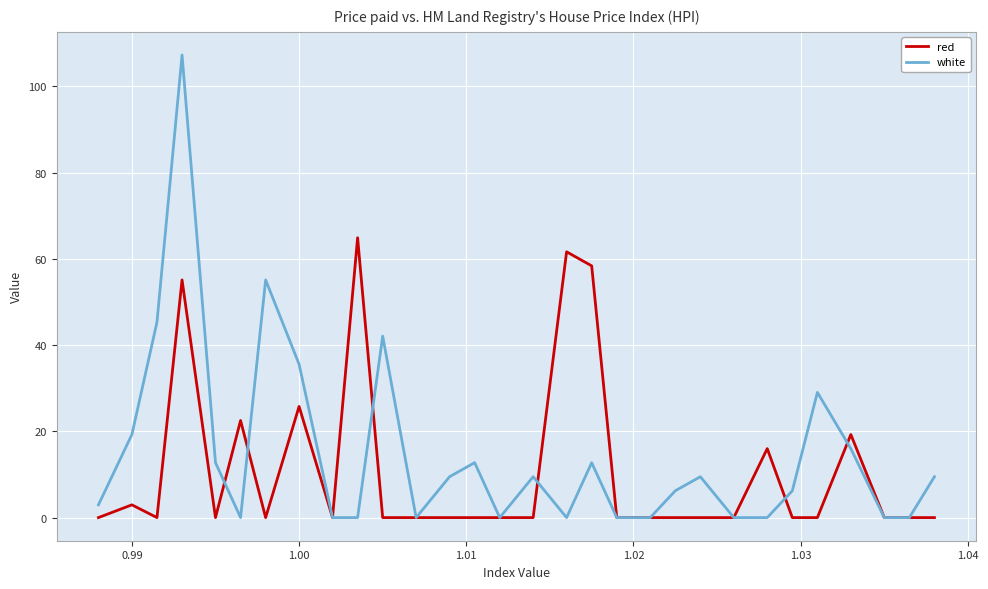

Count the number of categories in the chart.

30